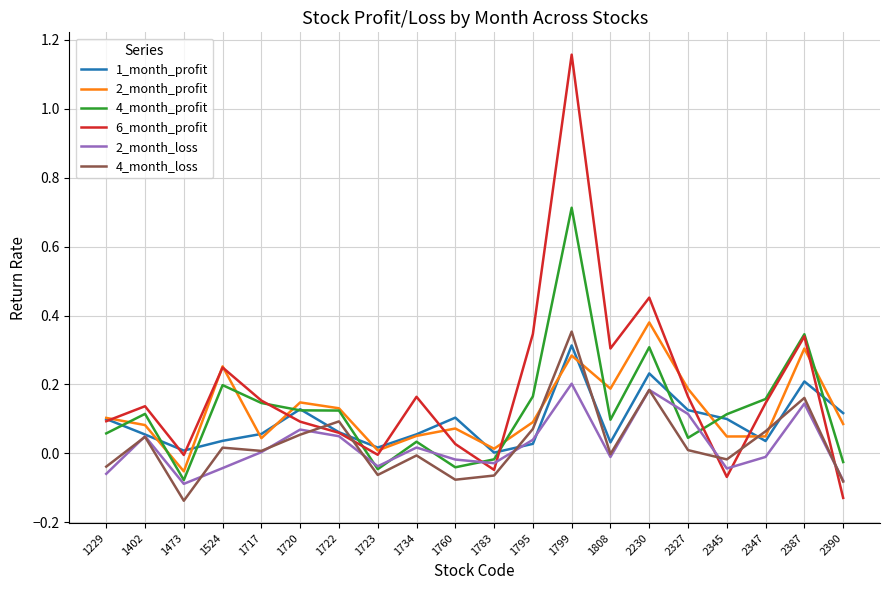

What are all the series names shown in the legend?

1_month_profit, 2_month_profit, 4_month_profit, 6_month_profit, 2_month_loss, 4_month_loss